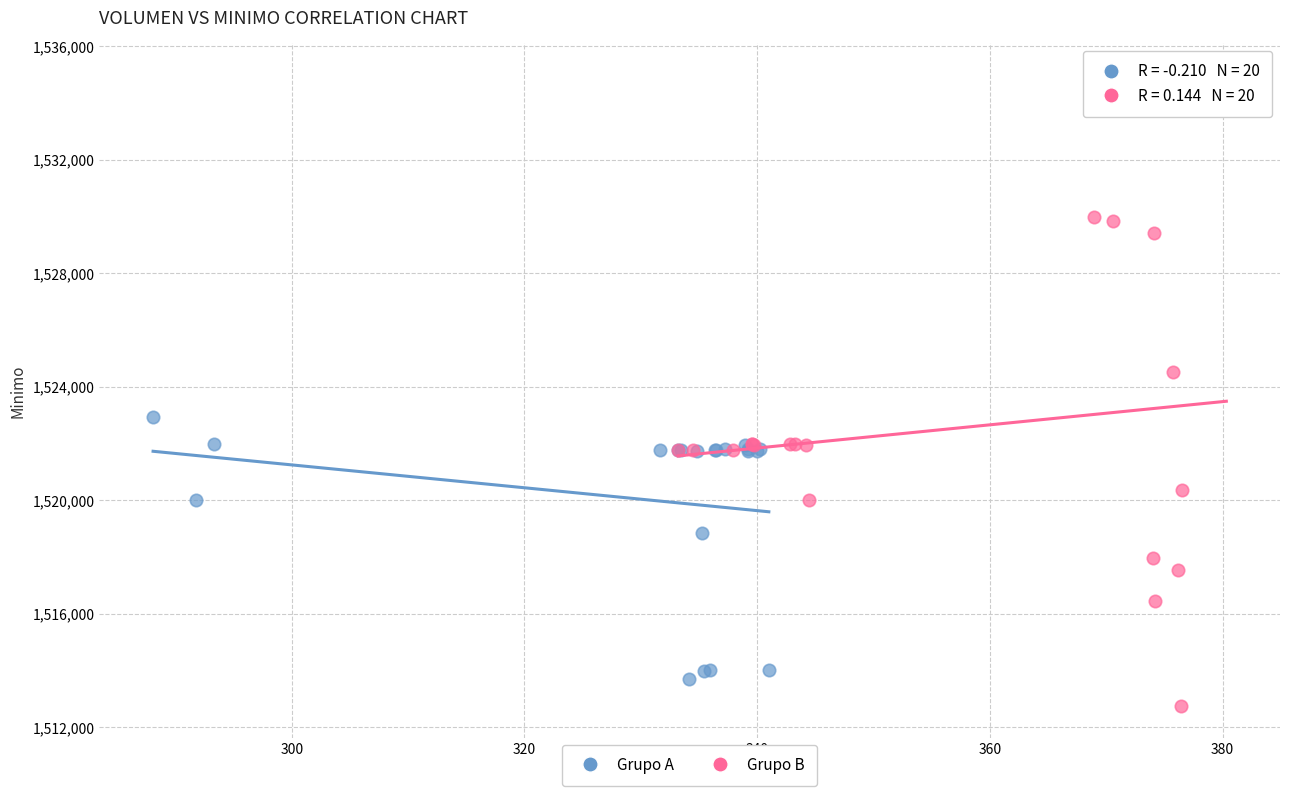

What are all the series names shown in the legend?

Grupo A, Grupo B